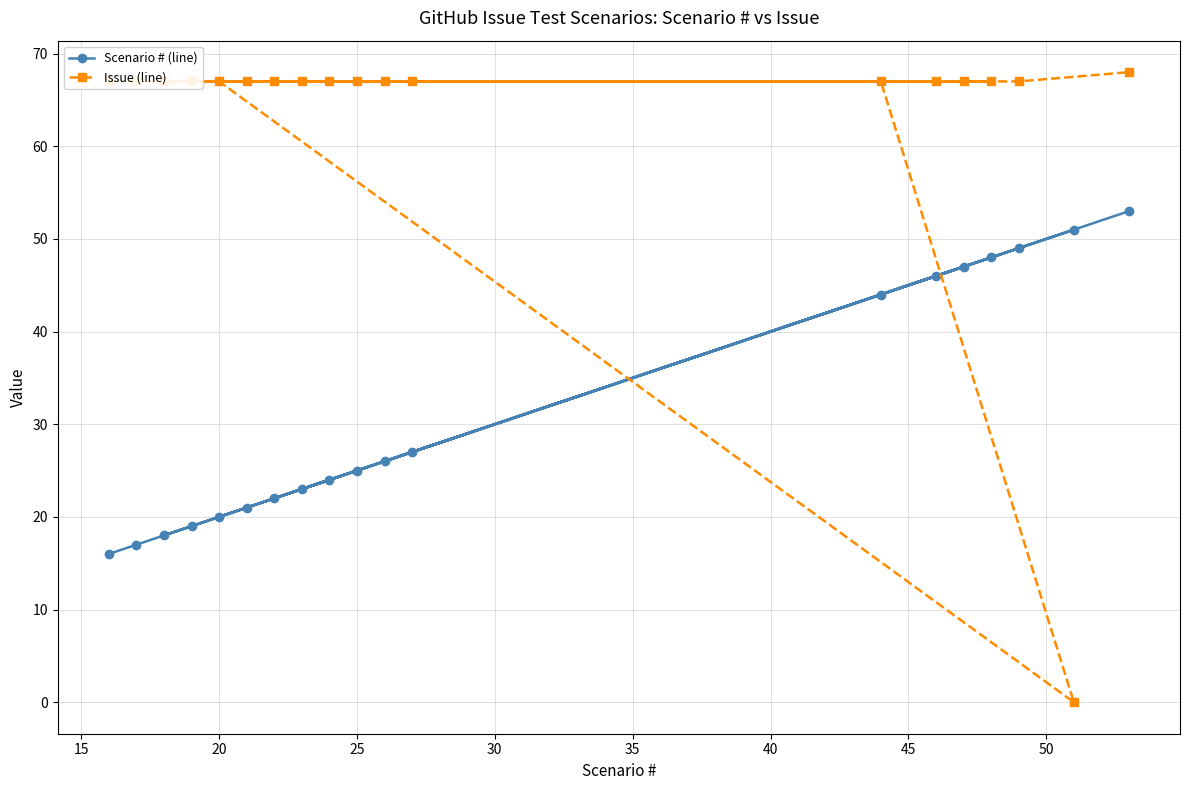

What is the sum of all Issue (line) values?

1207